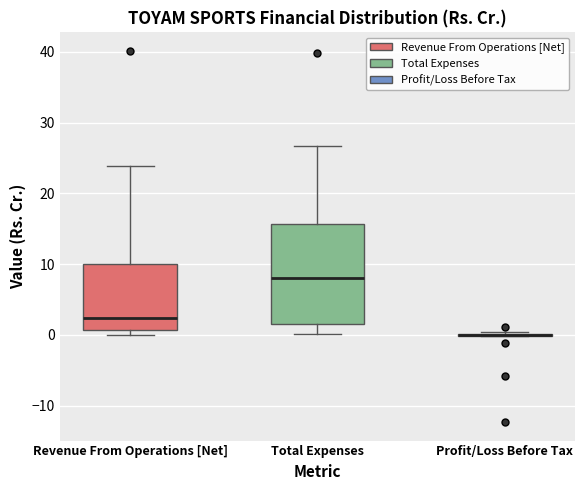

Which box is the tallest, from its lower edge to its upper edge?

Total Expenses